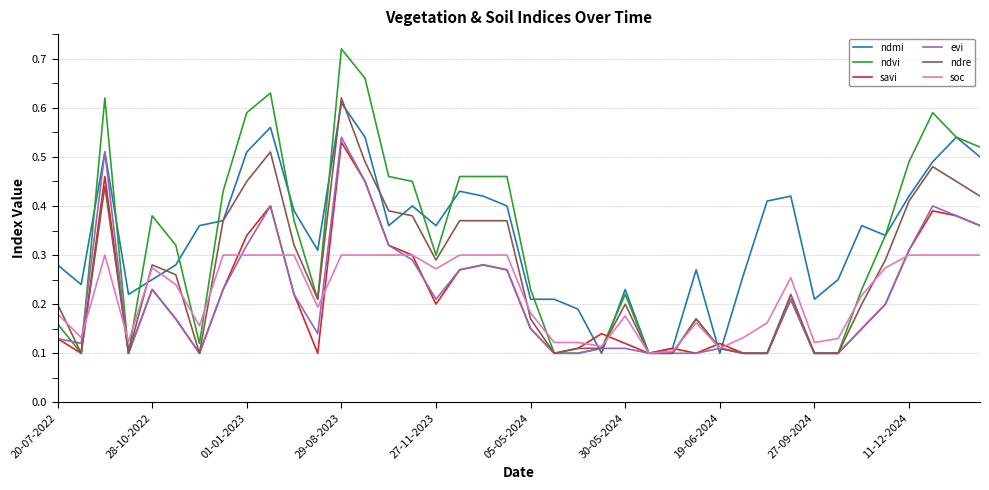

Which series has the largest range (max minus min)?

ndvi